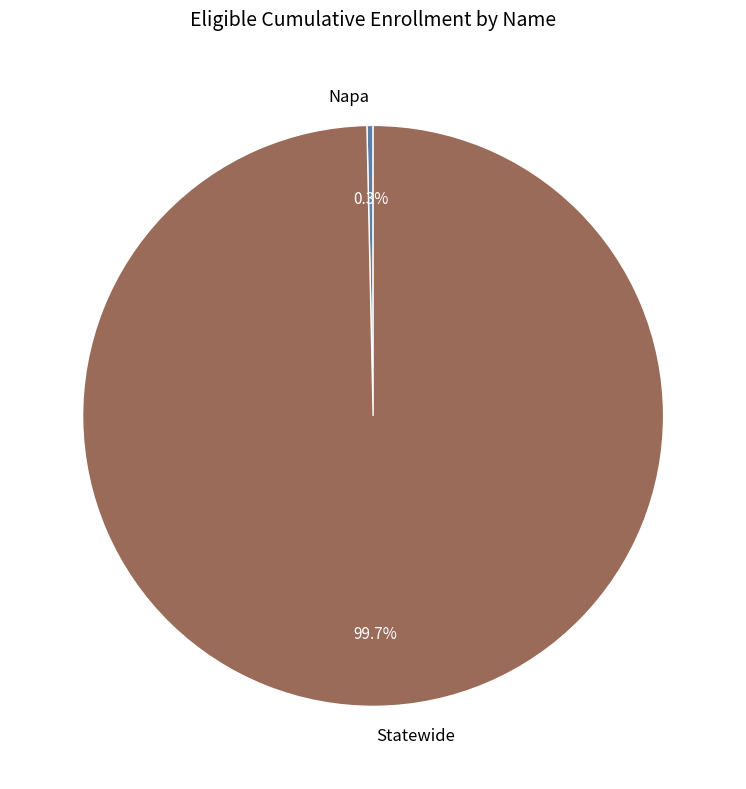

Count the number of slices in the pie.

2